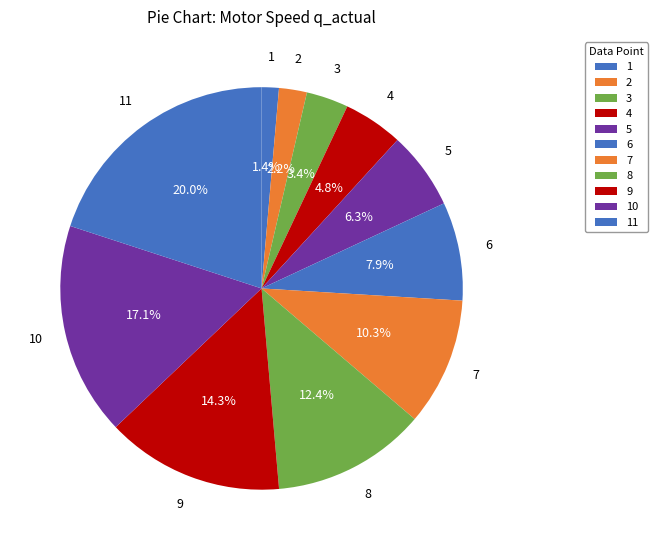

Which slice is the largest?

11